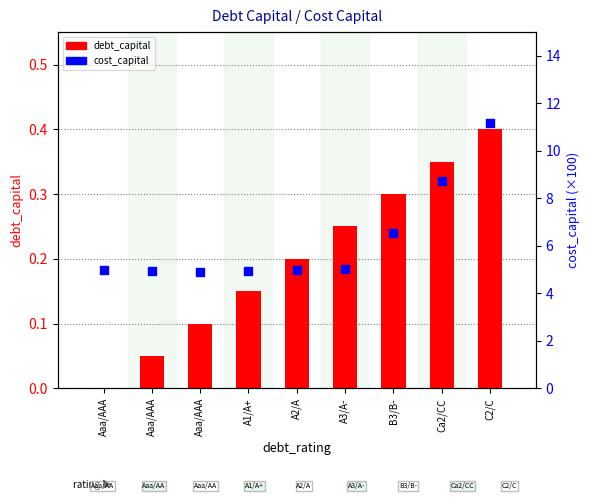

Which series contains the highest Y value?

cost_capital